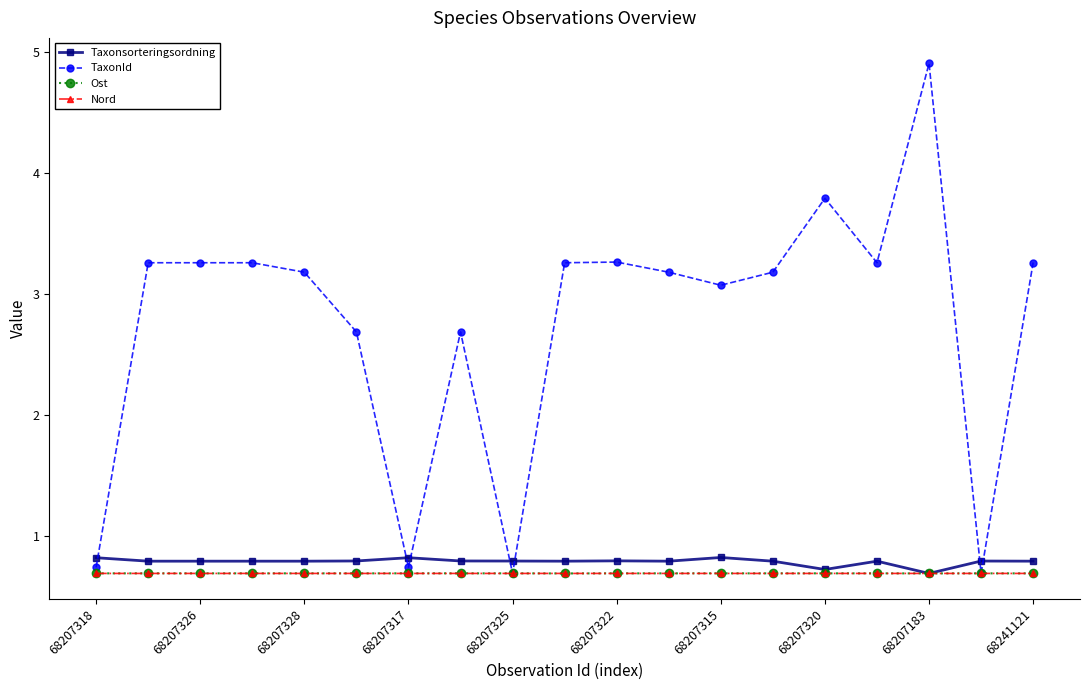

After their last crossing, which series has the higher values: TaxonId or Ost?

TaxonId